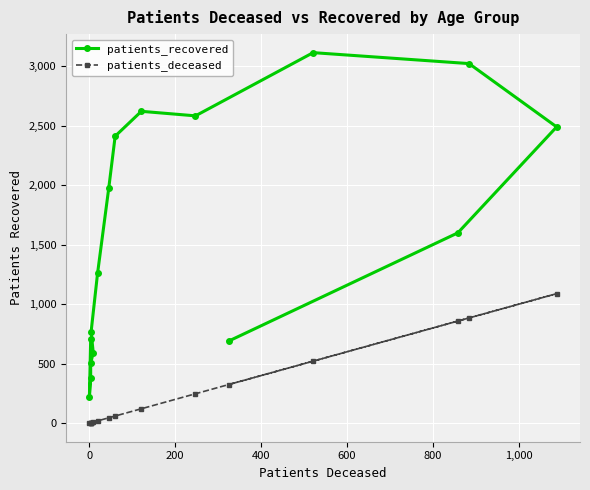

True or false: patients_deceased has a value of 4 at 200.

False